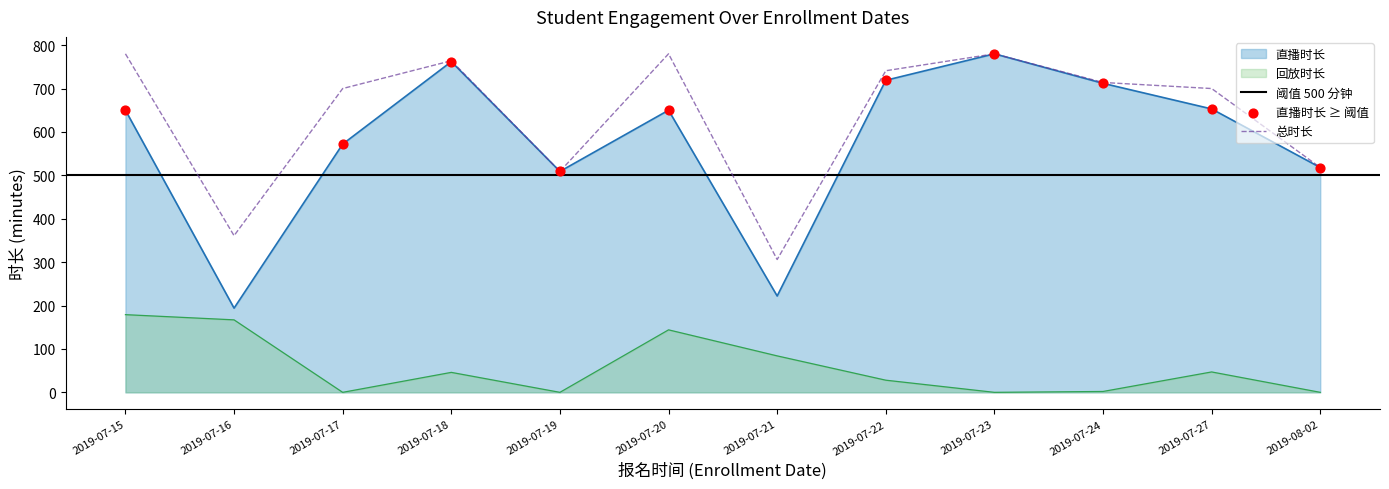

At which category is the sum across all series the highest?

2019-07-15